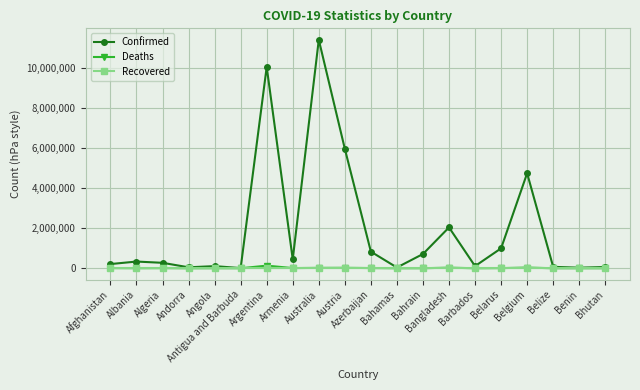

Is this an area chart (filled region under the line)?

No